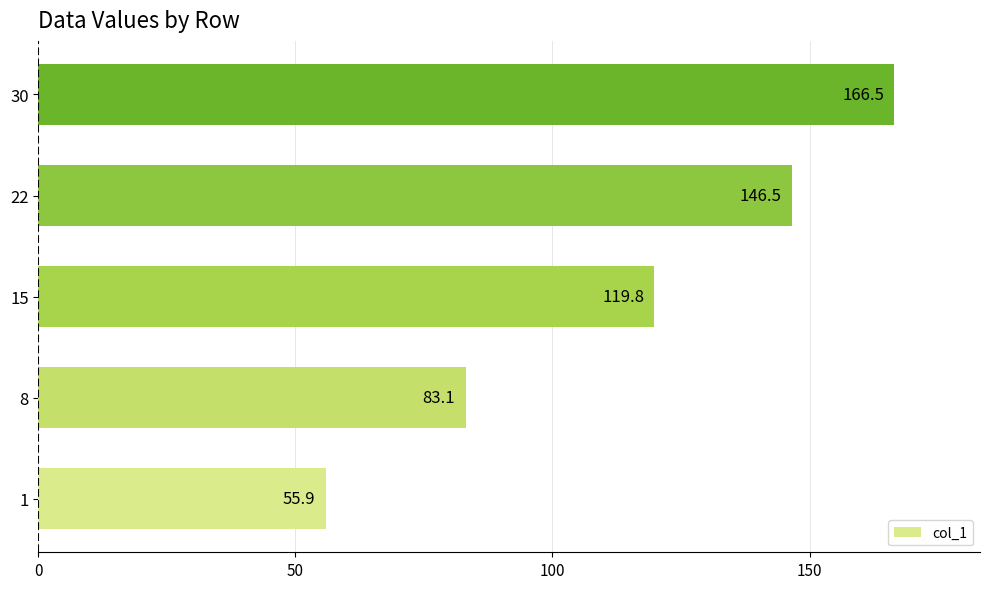

Which label corresponds to the largest value in the chart?

30